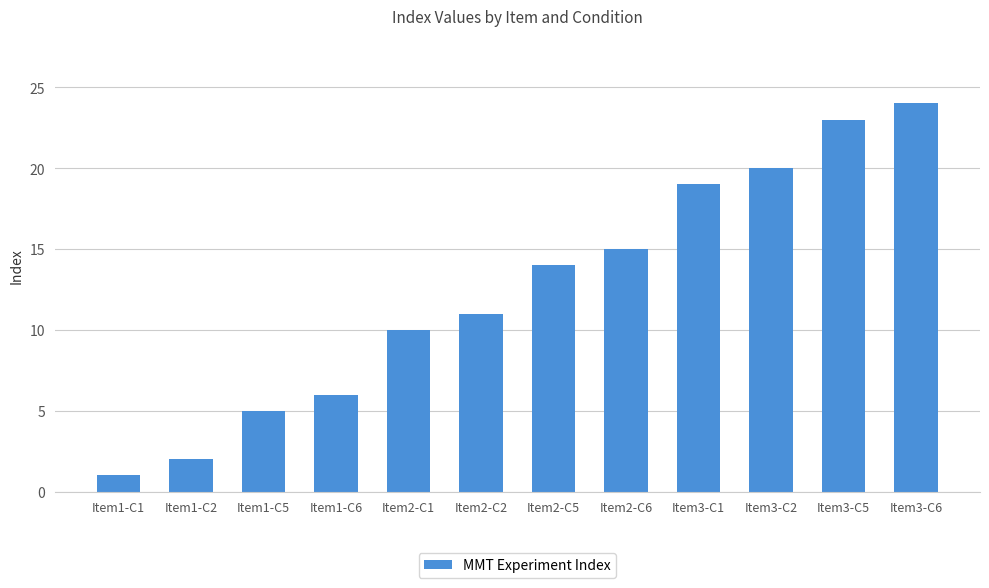

What position from the right is Item1-C5?

10